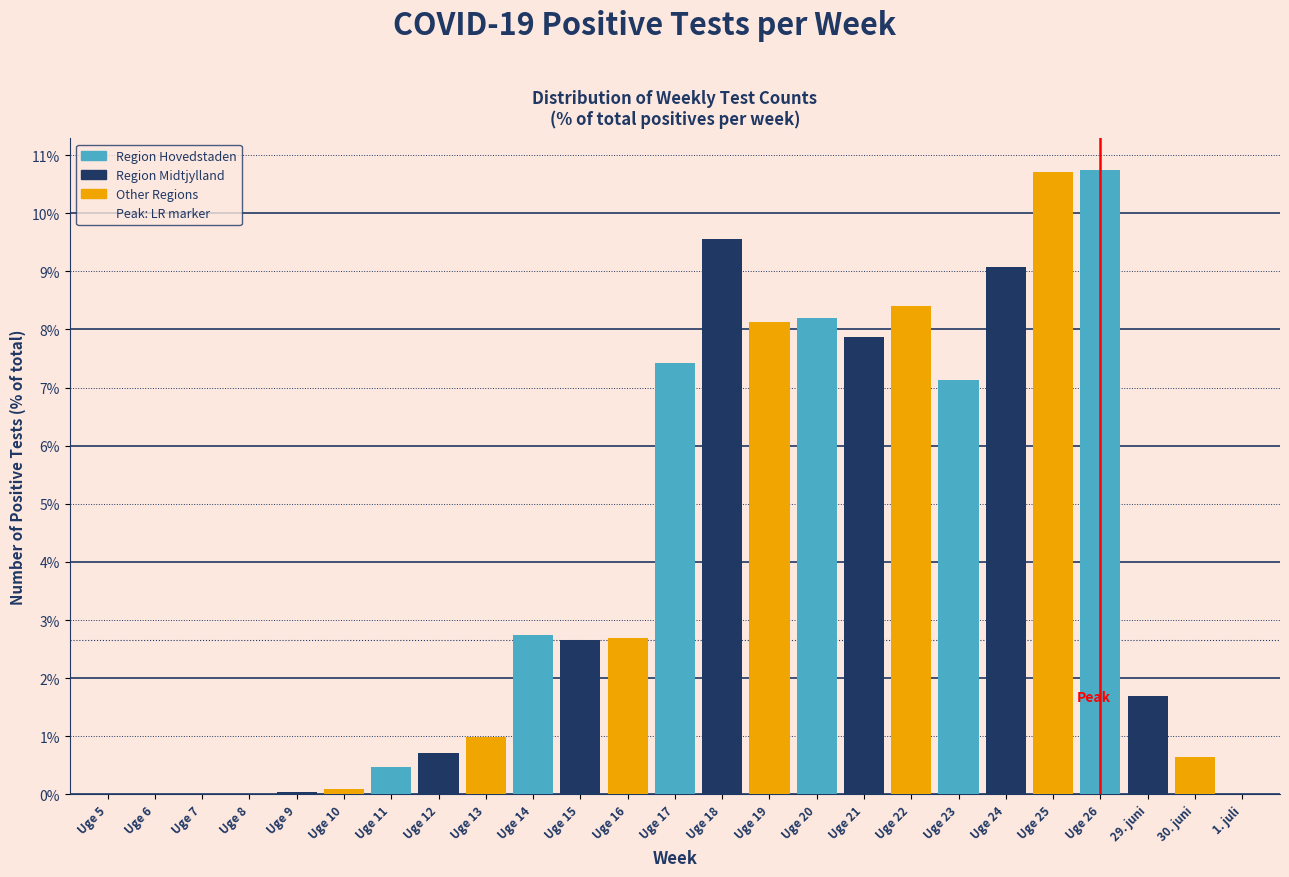

What is the sum of the values at Uge 15 and 30. juni?

3.3